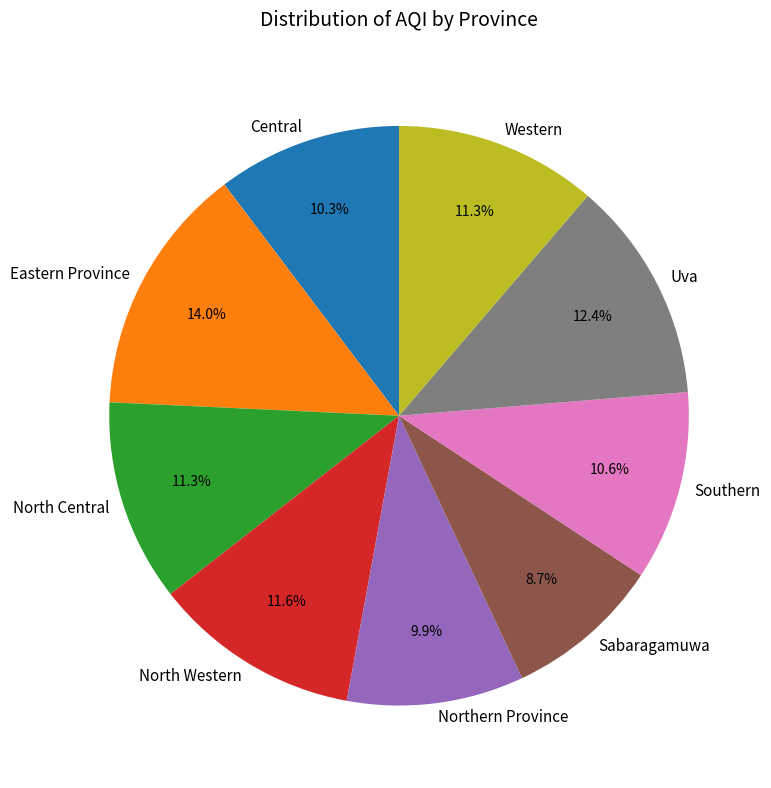

Which has a higher value, Southern or Northern Province?

Southern